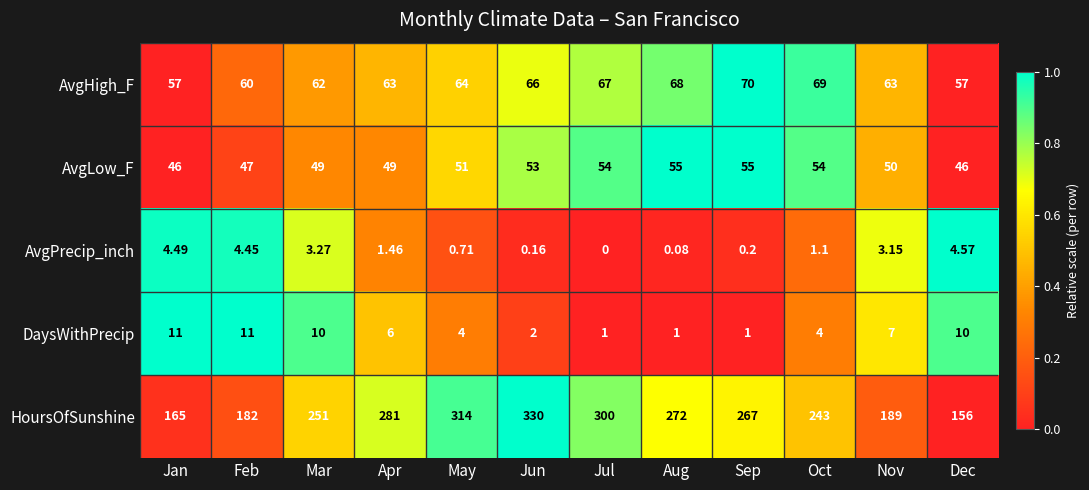

What is the spread (max minus min) of values at Oct?

241.9